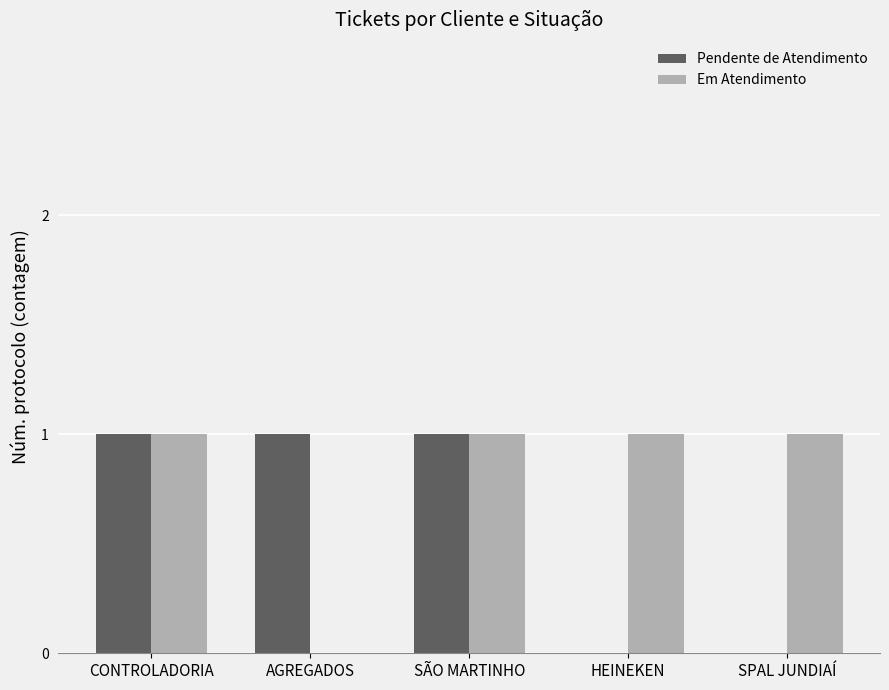

Which series has the largest total across all categories?

Em Atendimento